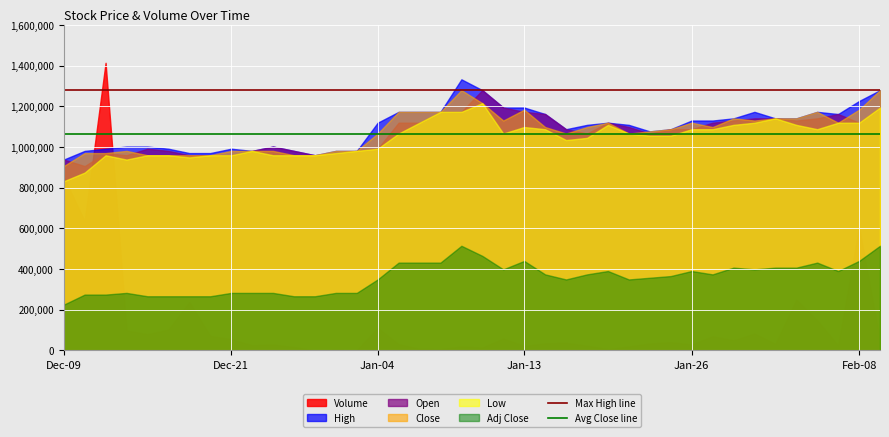

At how many categories does at least one series exceed 1206601?

5